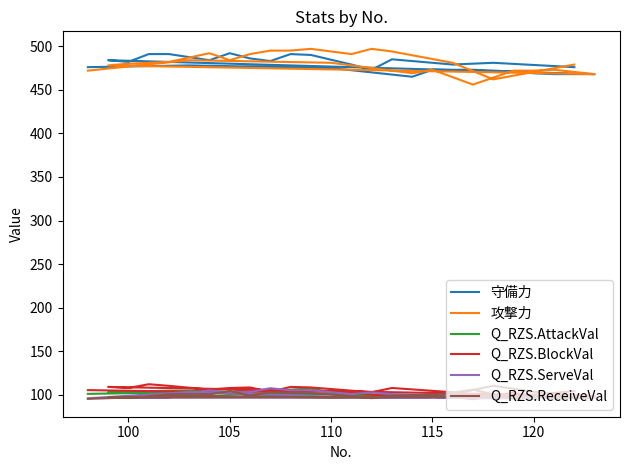

The Q_RZS.ReceiveVal series shows 29.6 at 18. True or false?

False